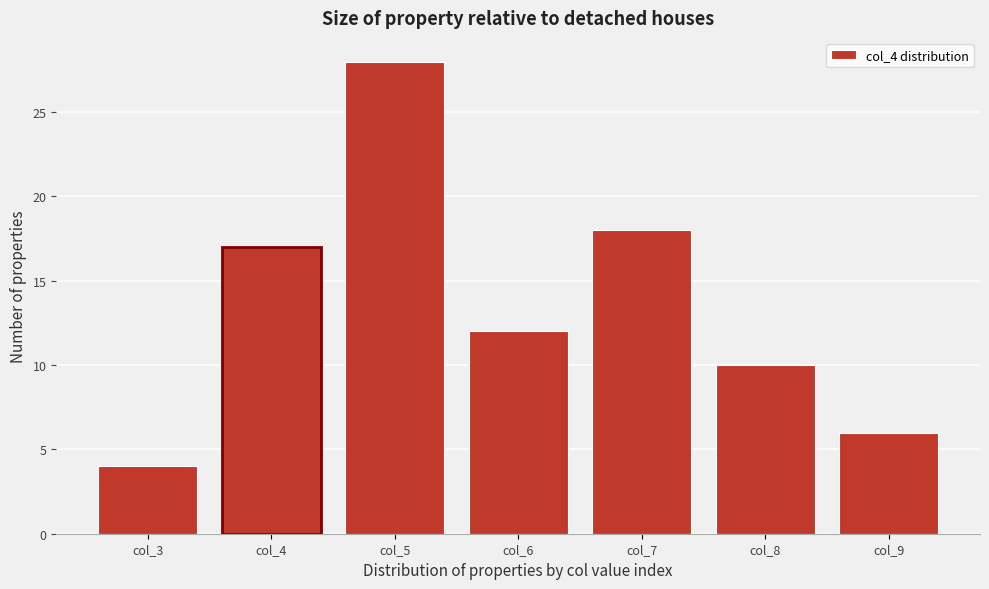

Reading left to right, list all the values displayed in this chart.

col_3=4	col_4=17	col_5=28	col_6=12	col_7=18	col_8=10	col_9=6